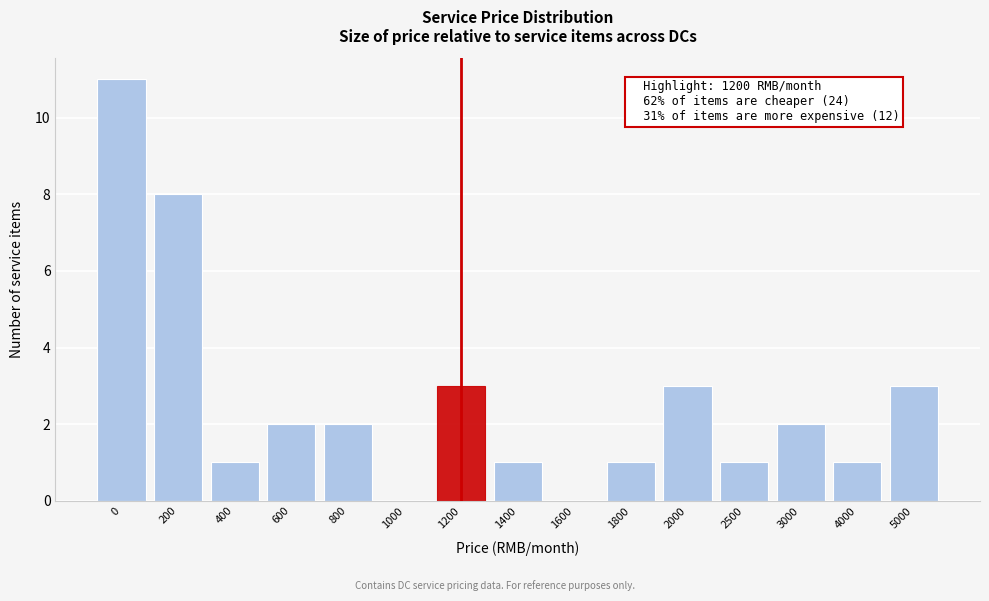

Reading left to right, list all the values displayed in this chart.

0=11	200=8	400=1	600=2	800=2	1000=0	1200=3	1400=1	1600=0	1800=1	2000=3	2500=1	3000=2	4000=1	5000=3